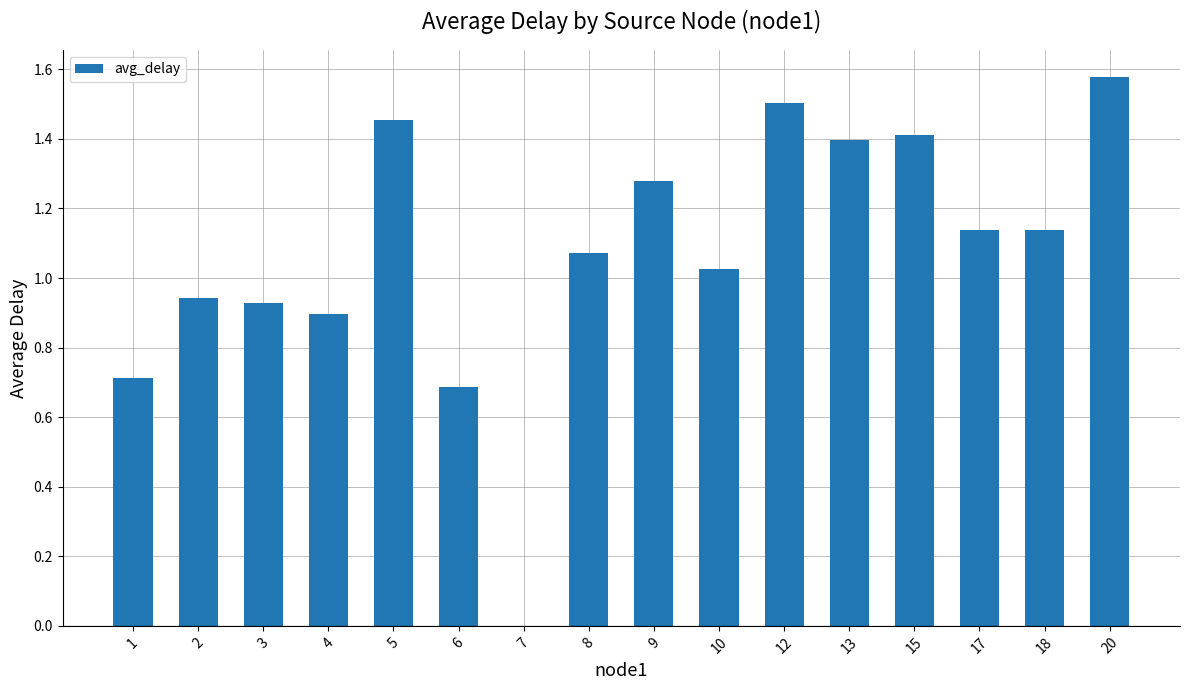

What is the change in value from 3 to 7?

-0.9